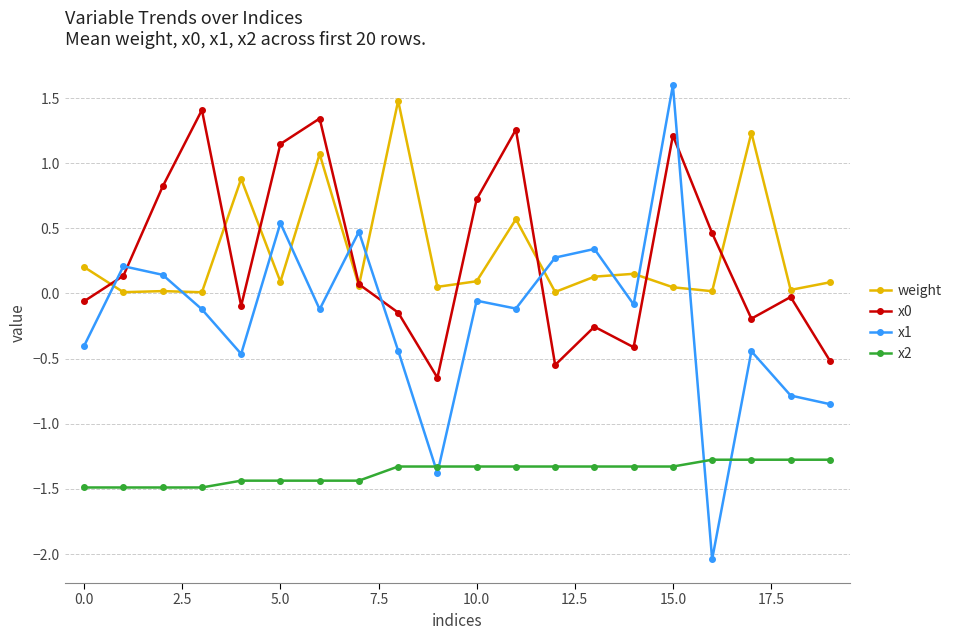

Does the chart have visible grid lines?

Yes